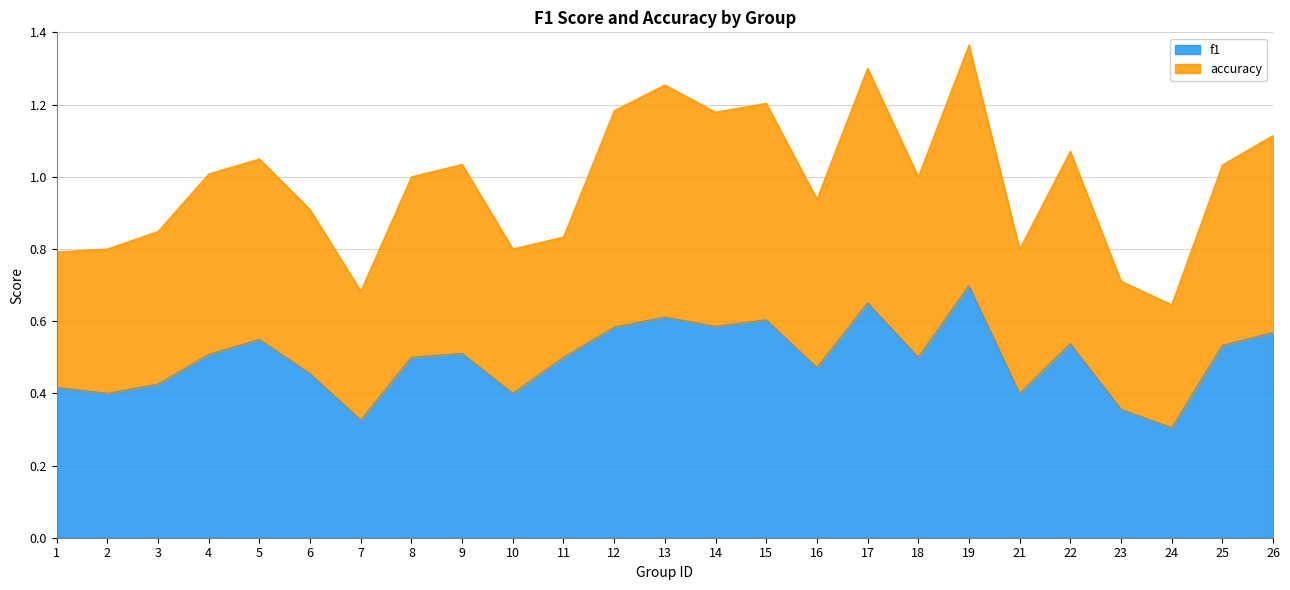

What are all the series names shown in the legend?

f1, accuracy